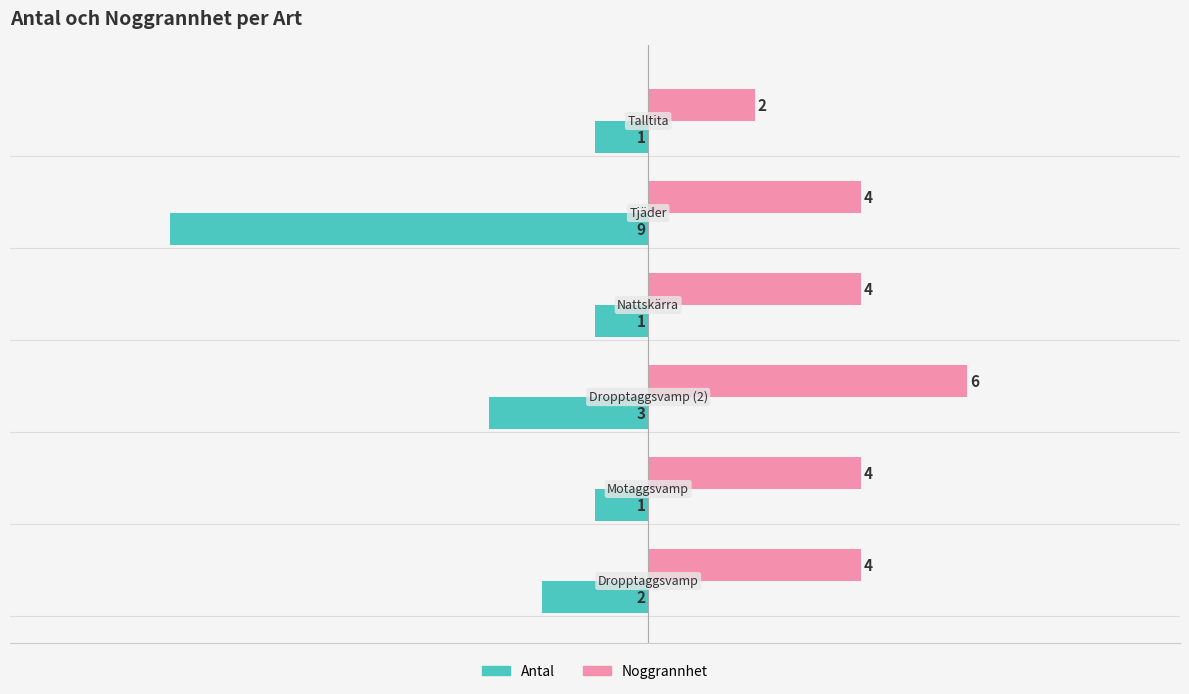

Rank the series by their average value, from lowest to highest.

Antal, Noggrannhet